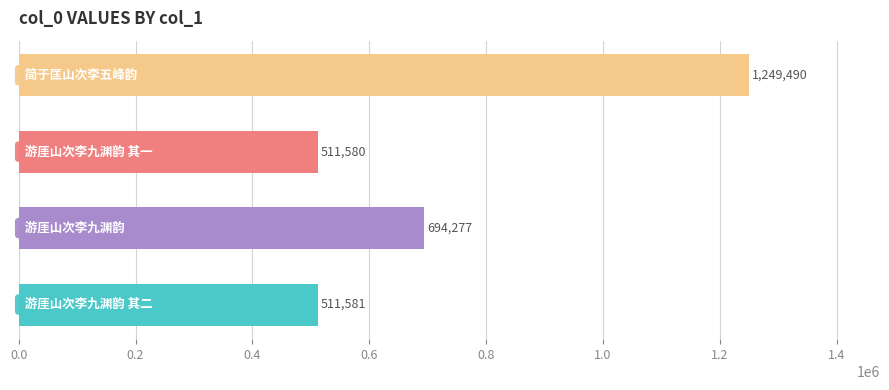

What is the sum of all values?

2966928